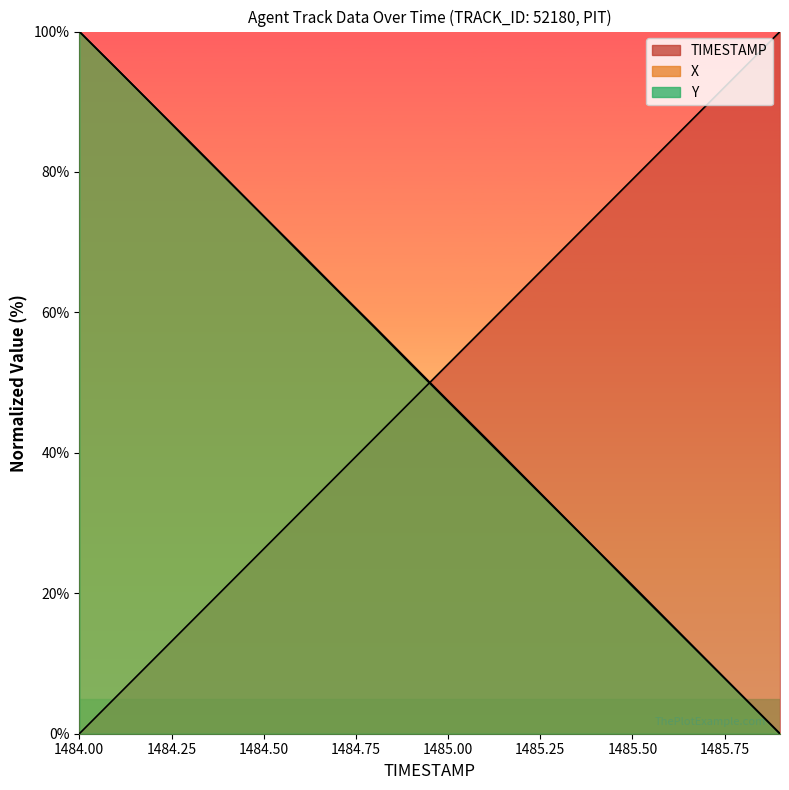

True or false: Y has a value of 42.1 at 1485.1.

True